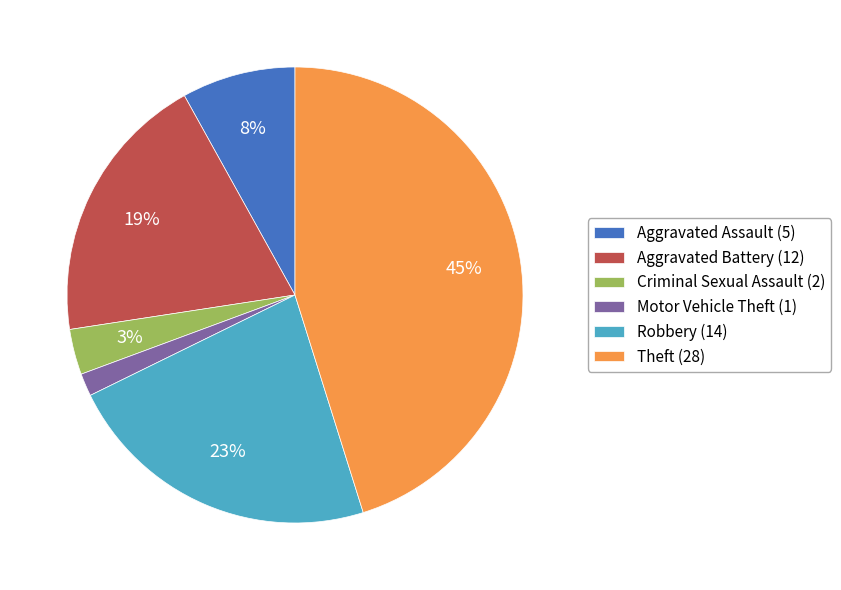

Which category has the smallest portion of the pie?

Motor Vehicle Theft (1)